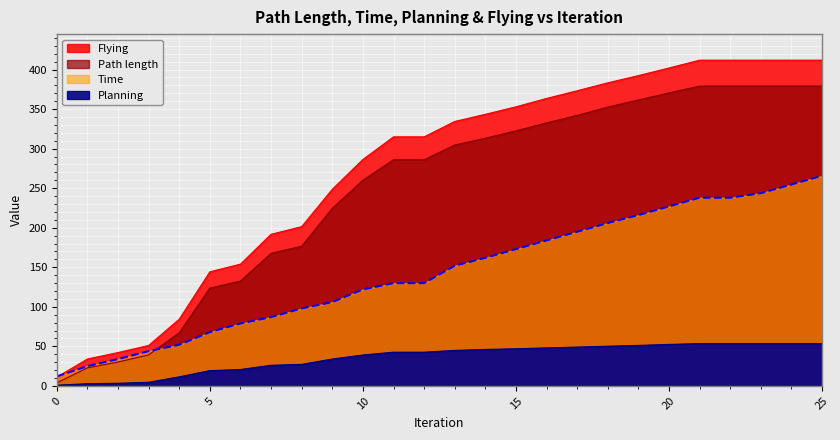

What is the sum of all Time values?

3740.8